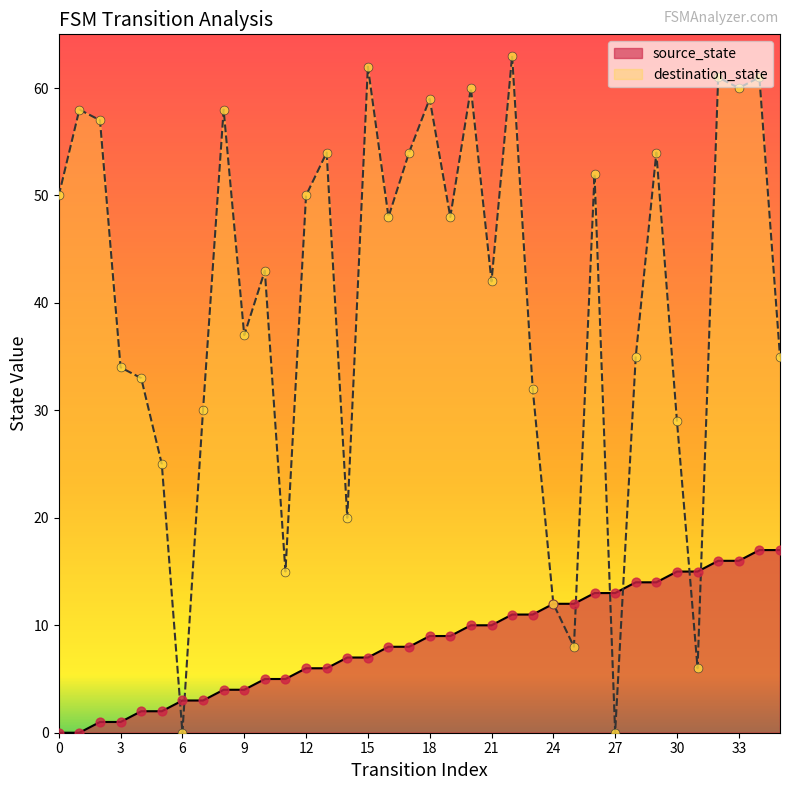

Which series contains the lowest Y value?

source_state